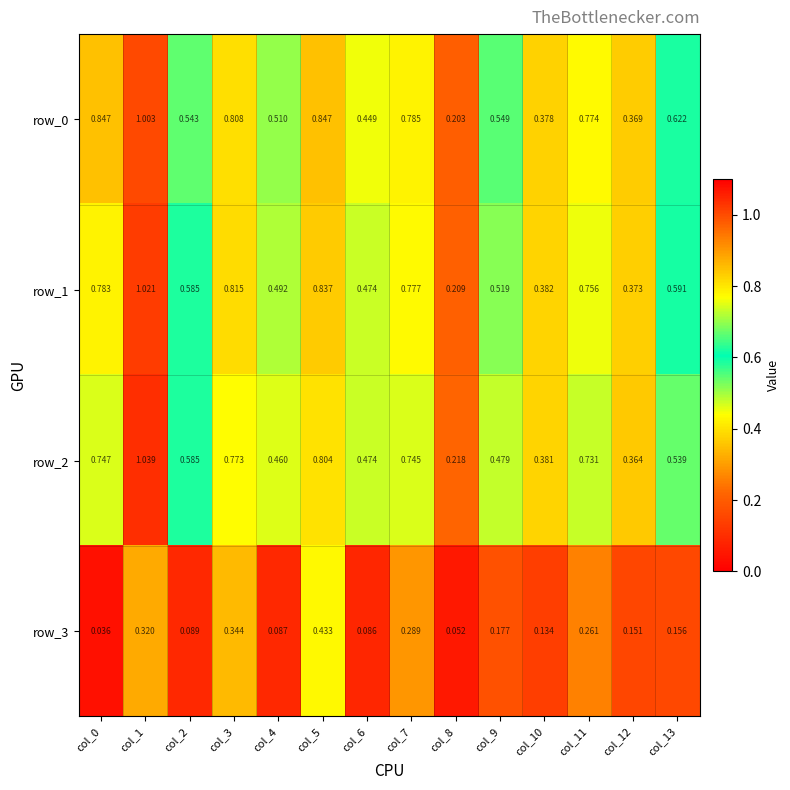

True or false: row_2 has a value of 0.2 at col_13.

False